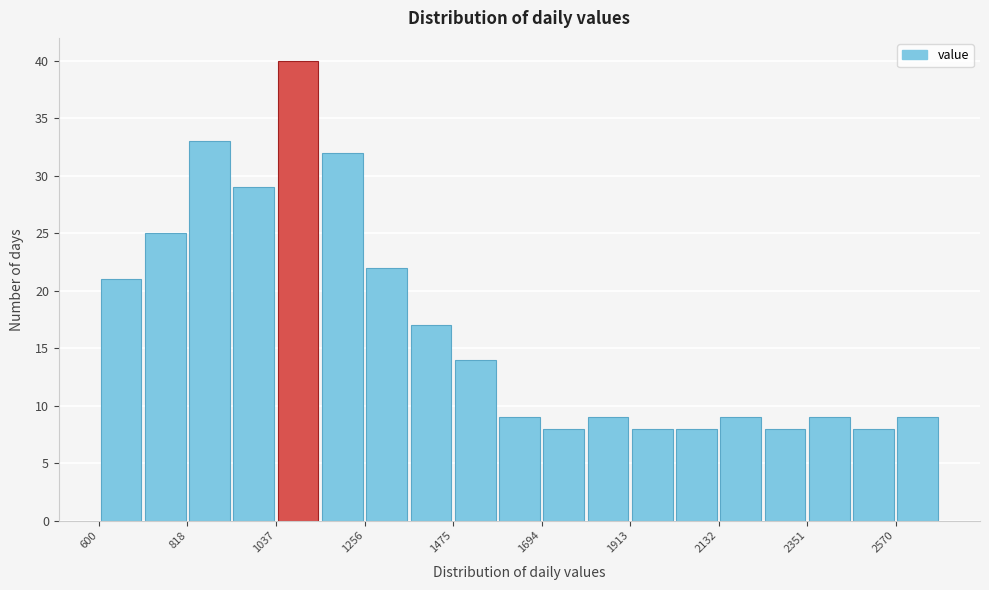

Read against the x-axis, roughly where is the centre of the tallest bar?

1100